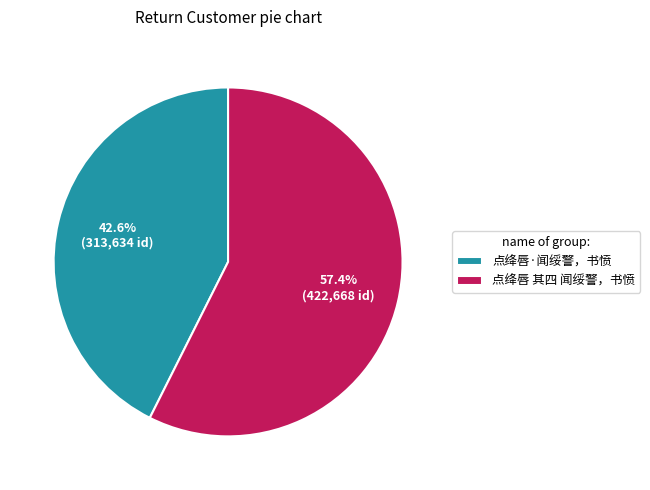

Which category has the biggest portion of the pie?

点绛唇 其四 闻绥警，书愤